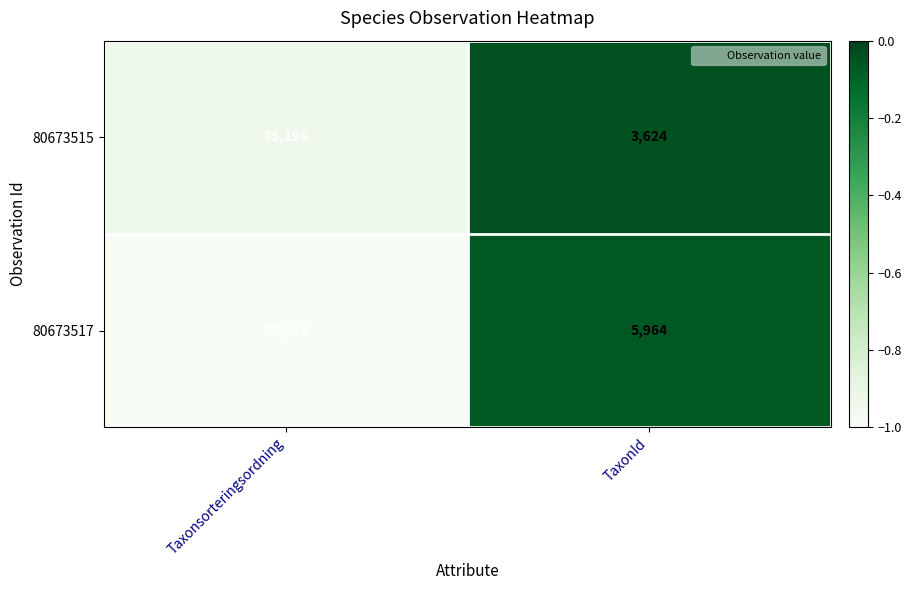

What is the difference between the maximum and minimum values in the 80673517 series?

84710